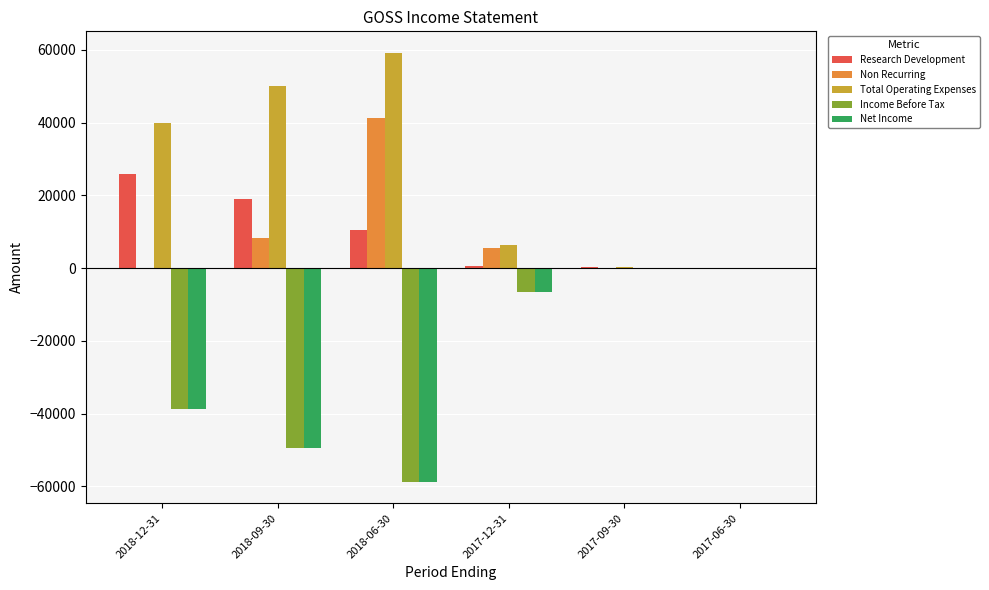

What is the total value across all series at 2018-12-31?

-11900